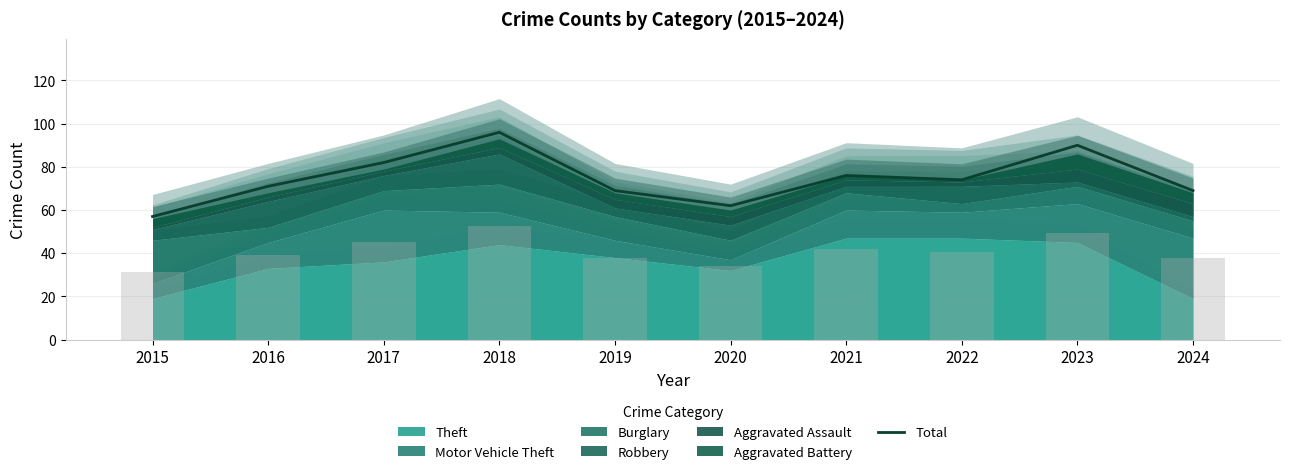

How many values are below 74?

5